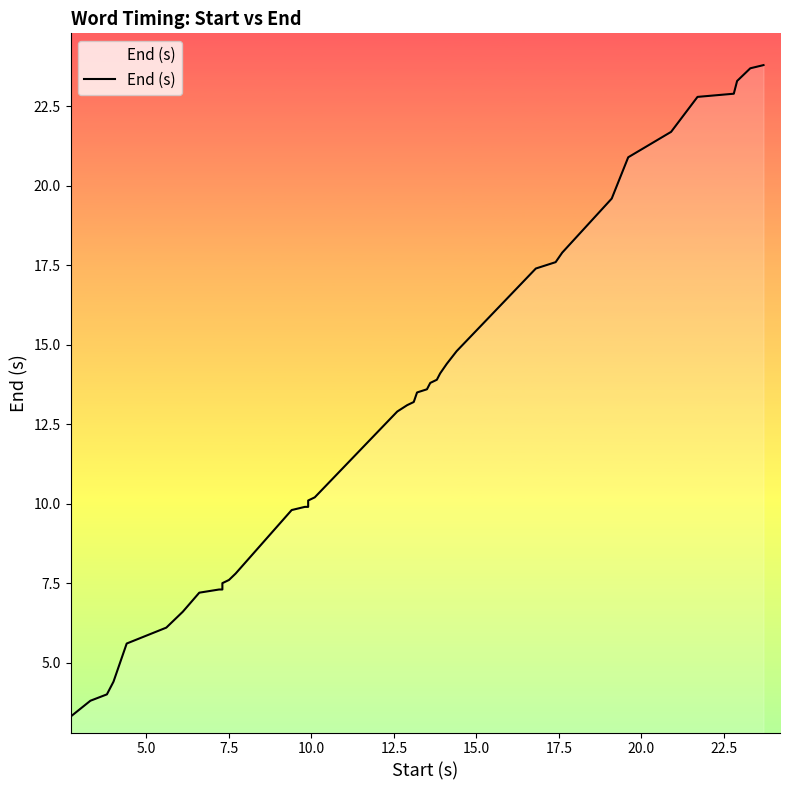

How many data points are above 13?

20